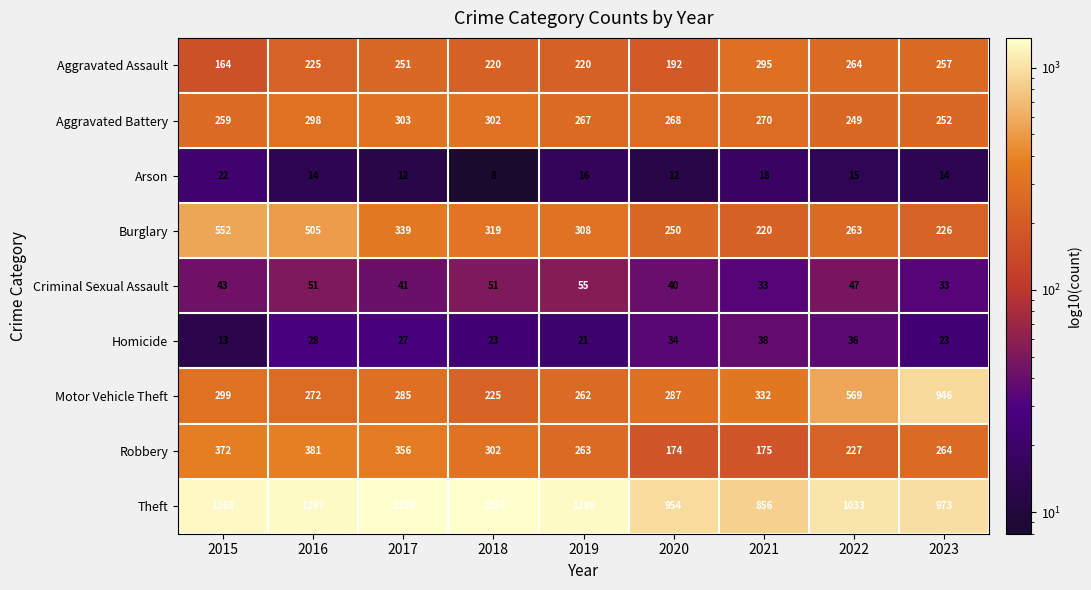

Which label corresponds to the smallest value in the chart?

2018